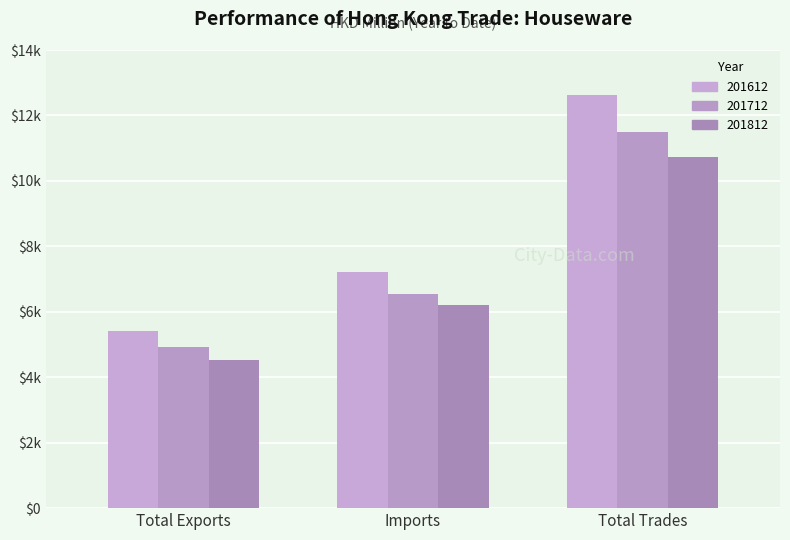

Are the bars horizontal?

No